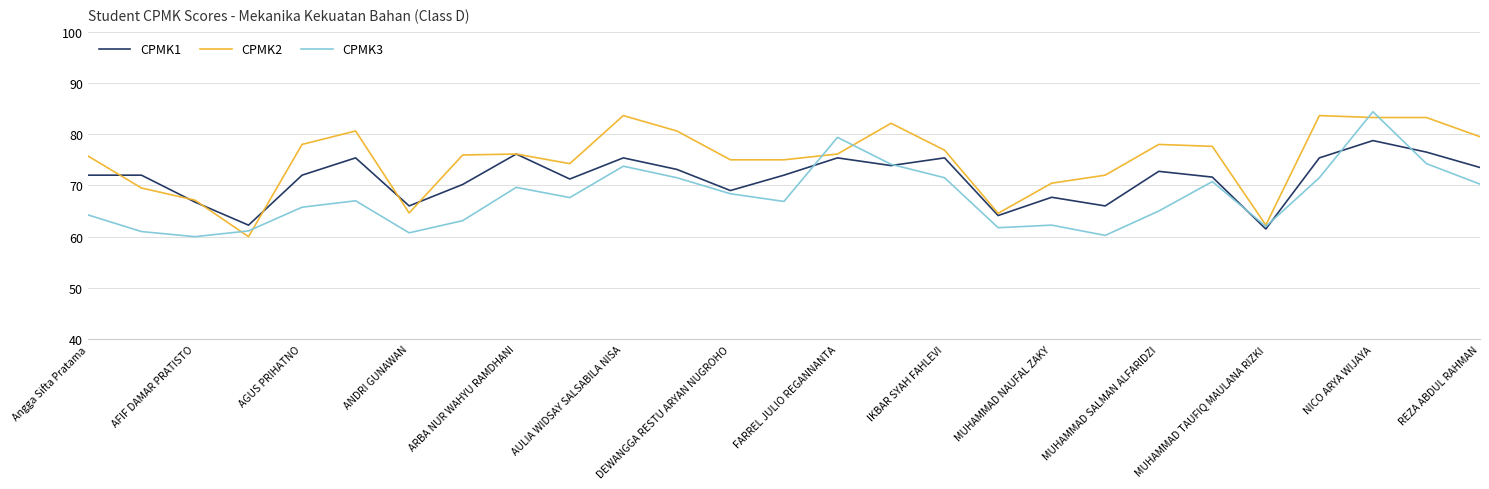

What is the maximum value for CPMK1?

78.8